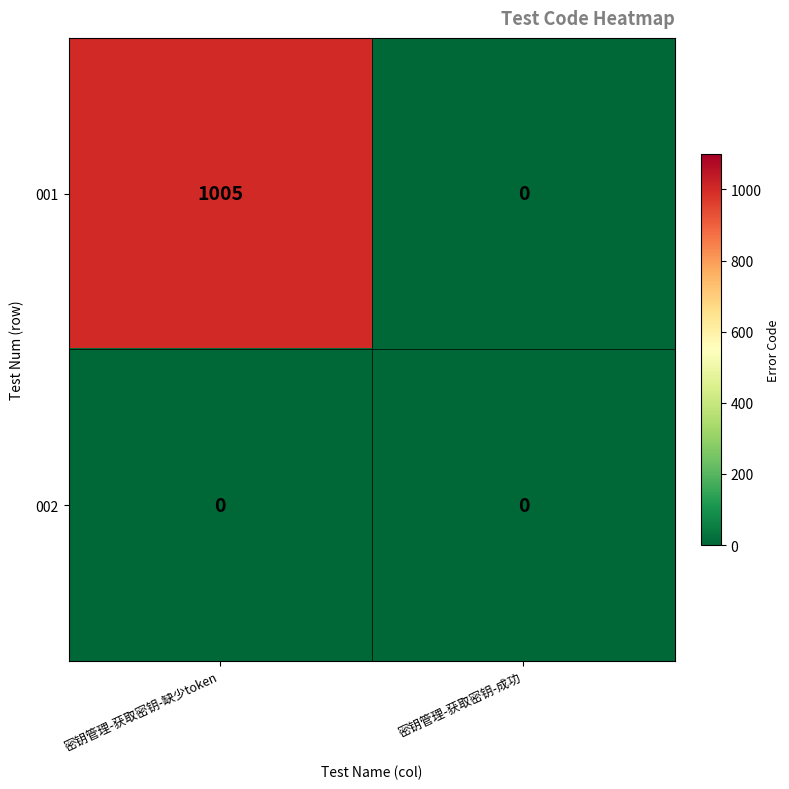

List the series in order of their overall mean, highest first.

001, 002